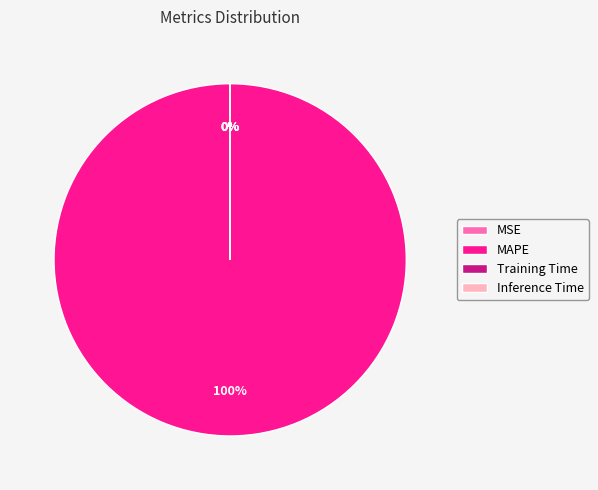

What is the largest slice in the pie chart?

MAPE